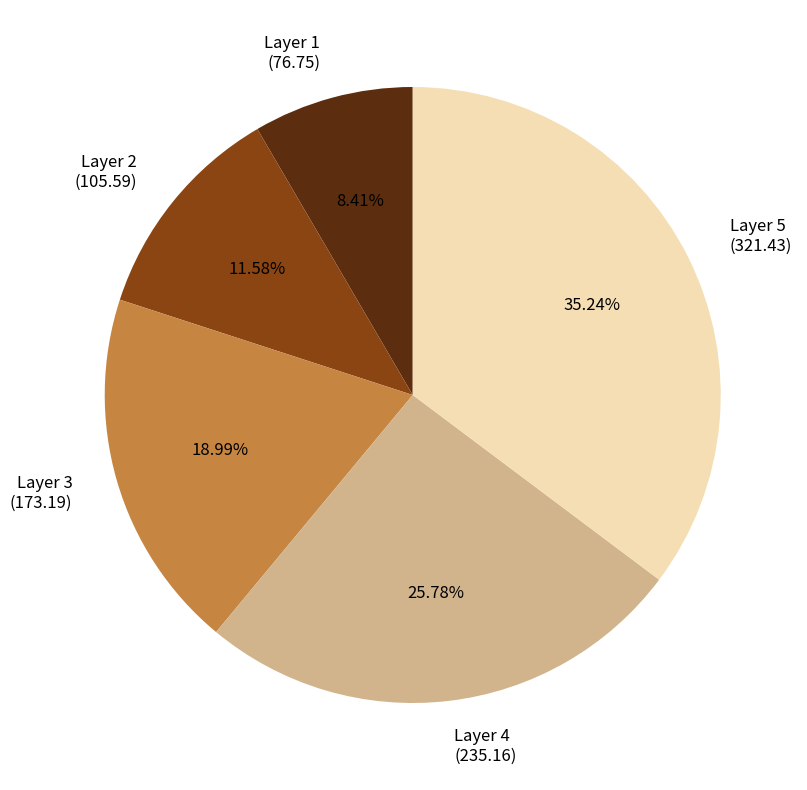

What is the ratio of the value at Layer 3 to the value at Layer 4?

0.7